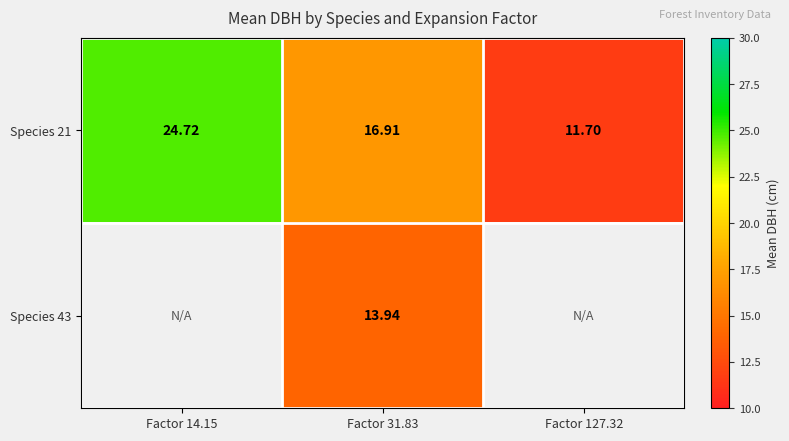

At how many categories does at least one series exceed 14?

2